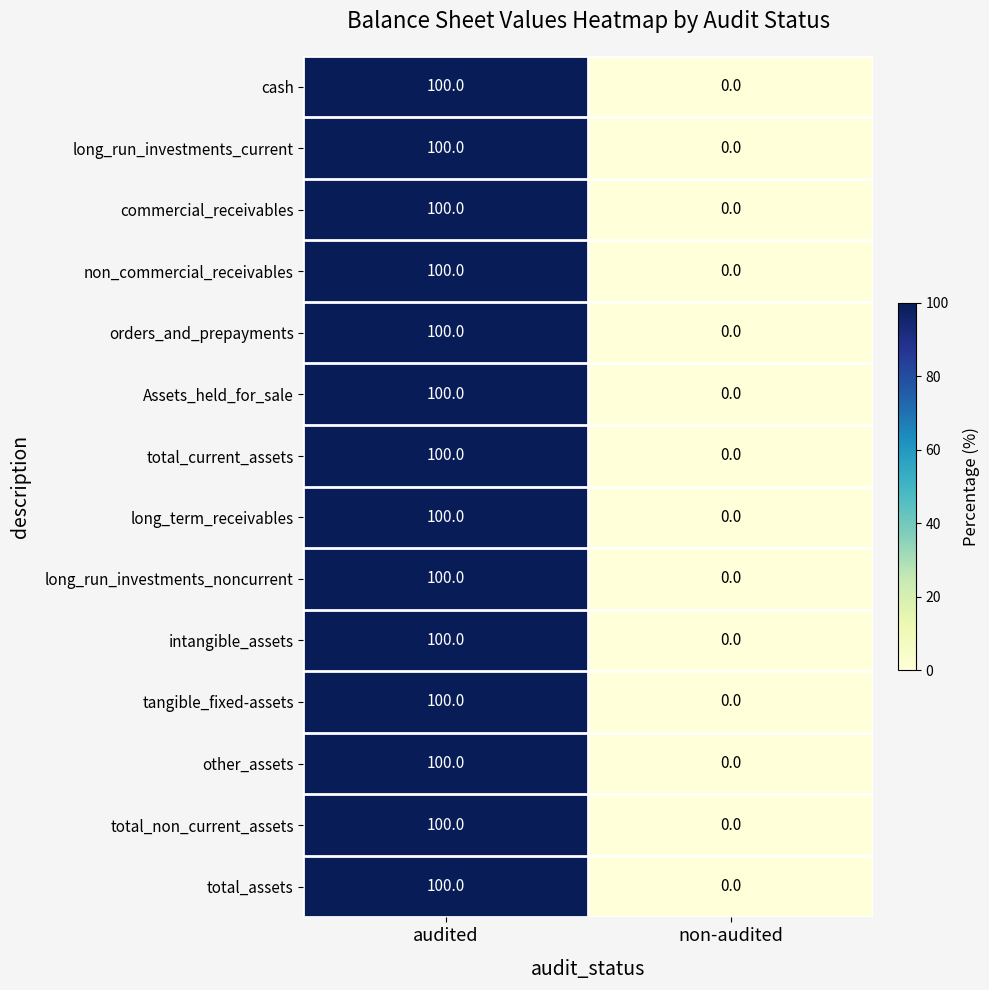

Is it true that orders_and_prepayments equals 45 at audited?

False